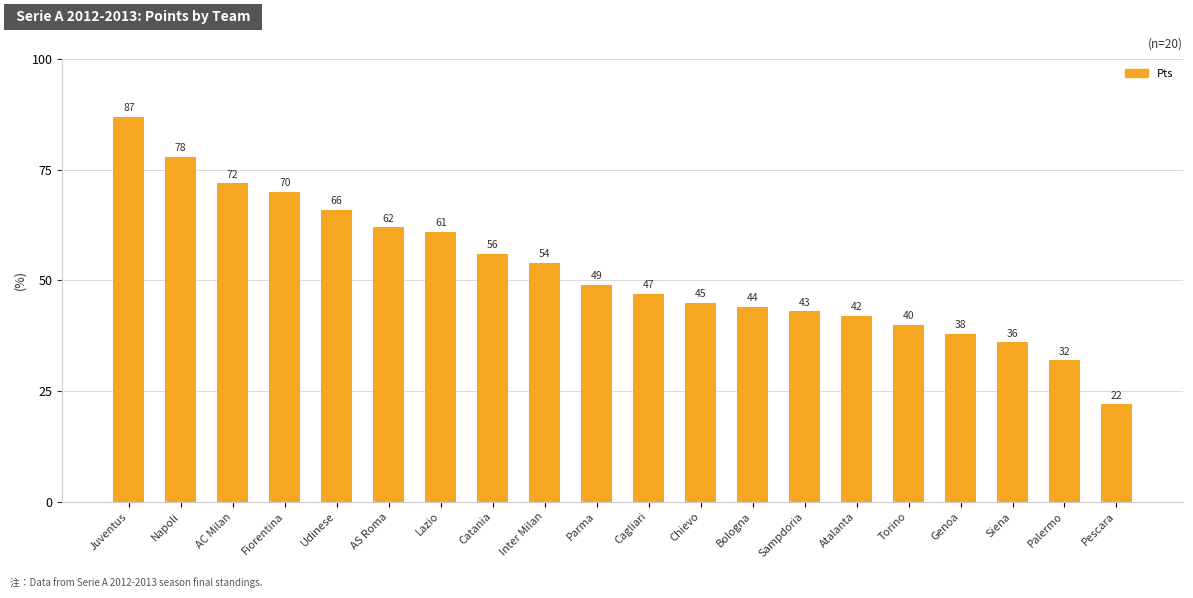

Reading right to left, list all the values displayed in this chart.

22	32	36	38	40	42	43	44	45	47	49	54	56	61	62	66	70	72	78	87